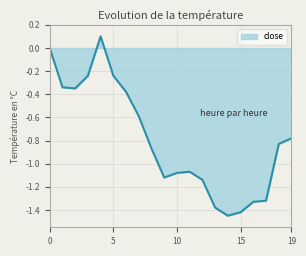

How many lines are shown in the chart?

1